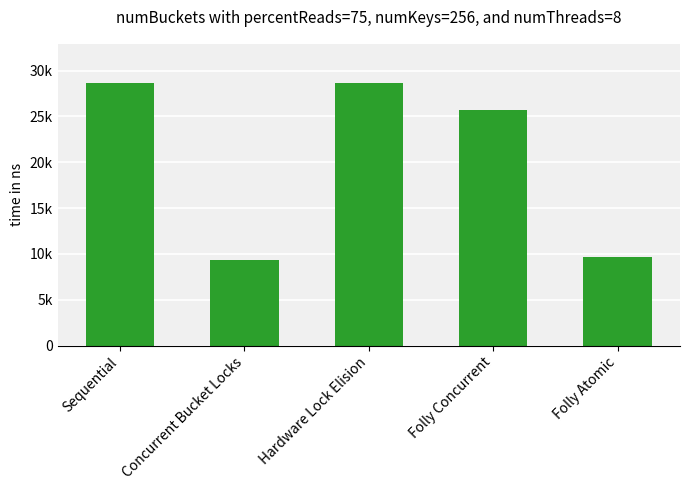

Are the bars horizontal?

No